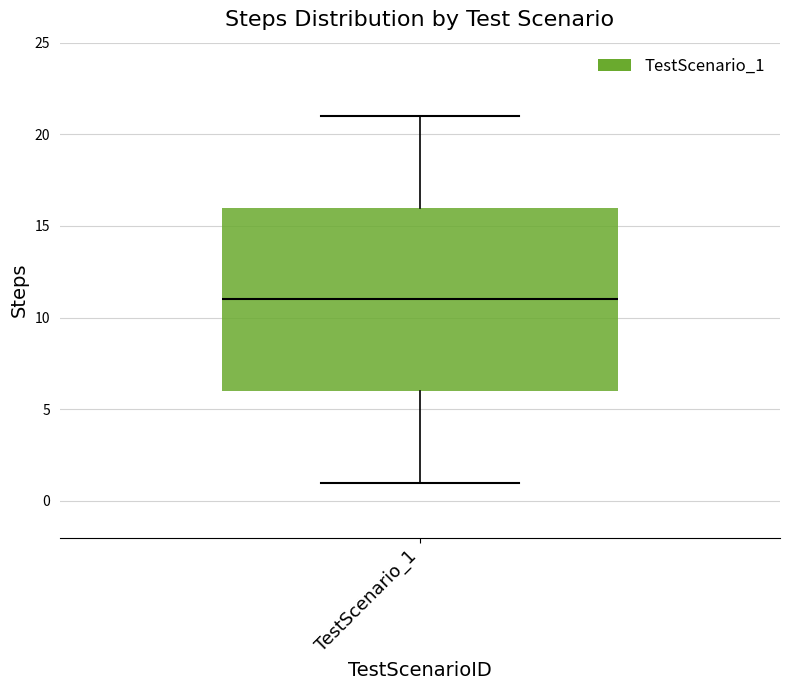

Where does the median line of the box for TestScenario_1 sit on the y-axis? The values are not printed on the chart, so give them approximately, as read against the axis.

11